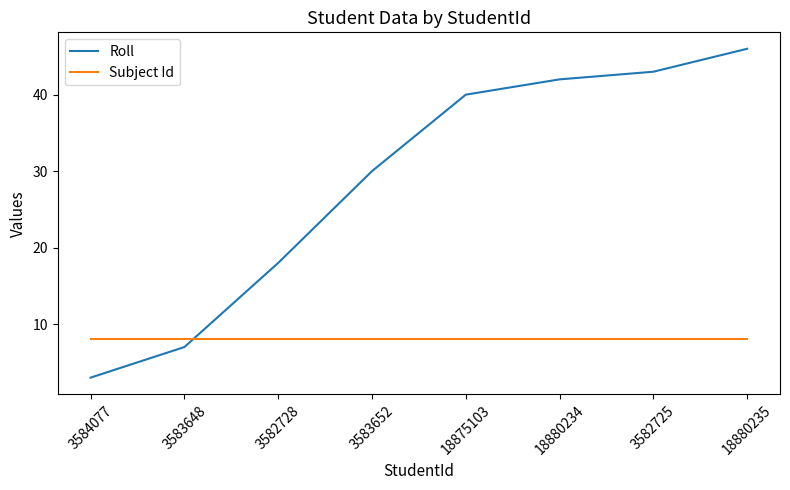

The Roll series shows 42 at 18880234. True or false?

True